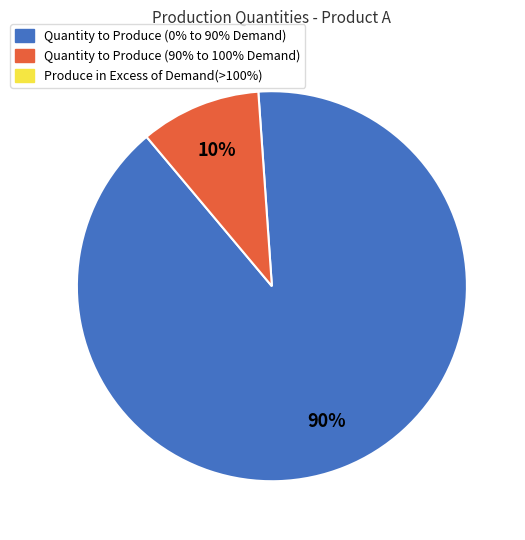

To the nearest percent, what is the average slice percentage?

50%